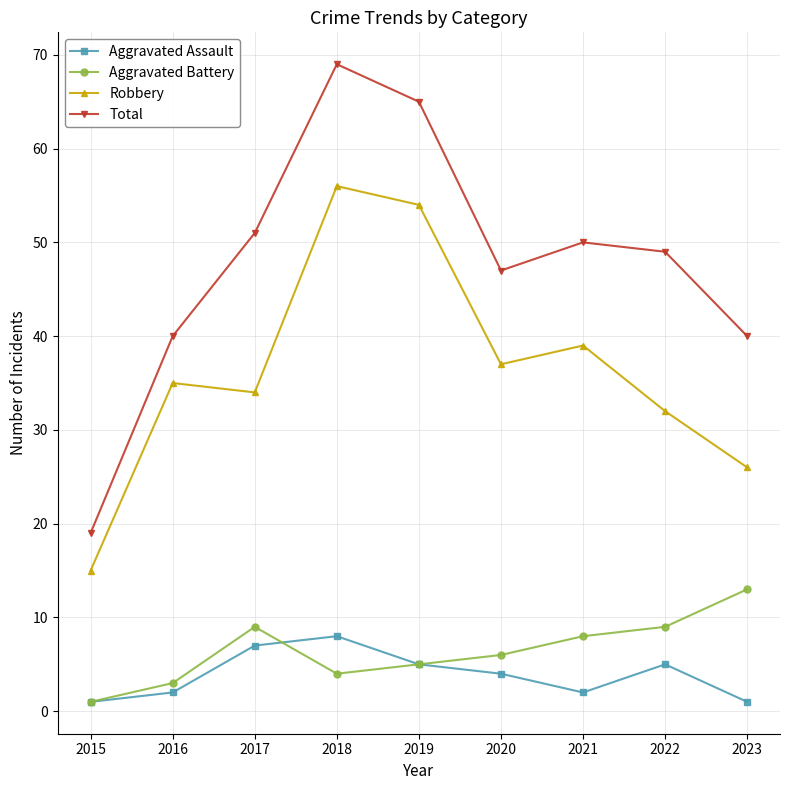

What is the difference between the Aggravated Battery values at 2020 and 2022?

3